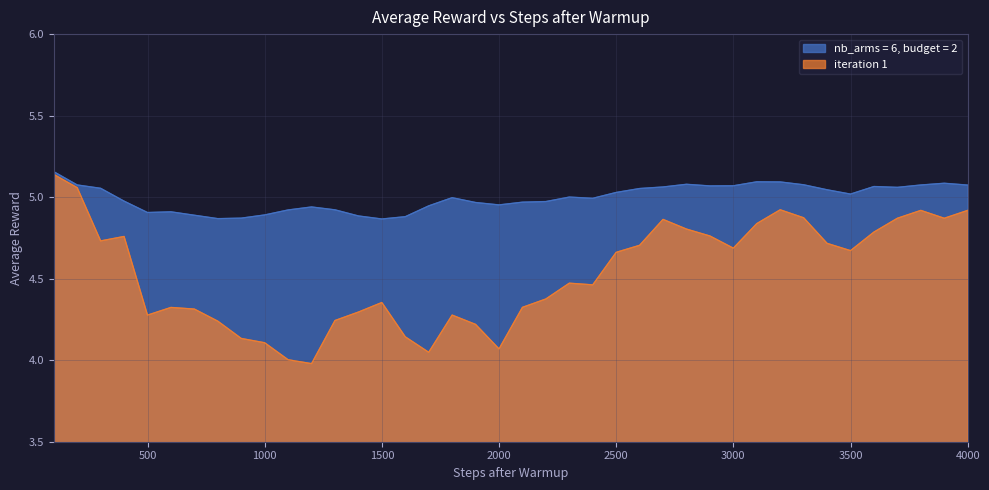

At which label is iteration 1 closest to 4?

1100